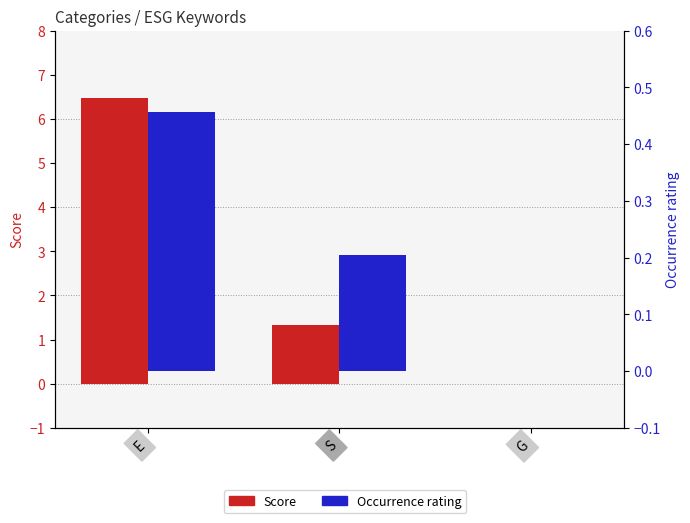

Which category has the lowest value across all series?

G